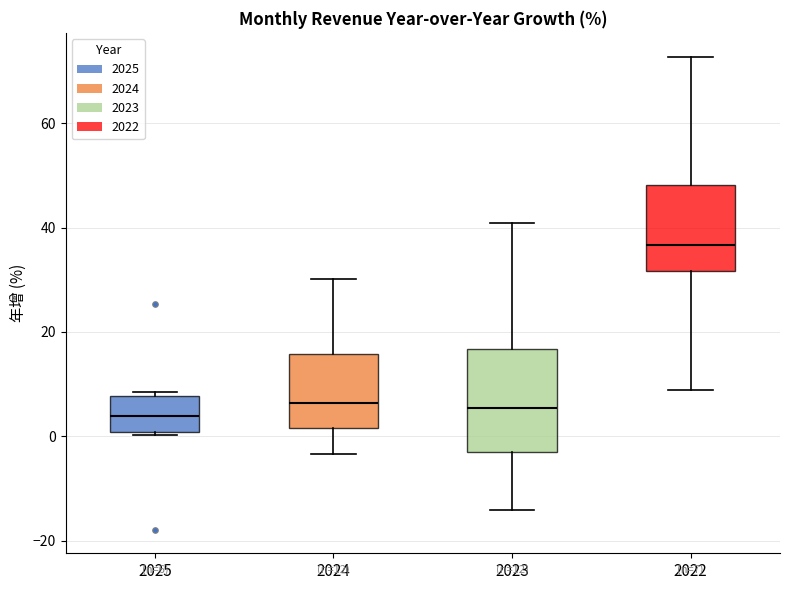

Which box is the tallest, from its lower edge to its upper edge?

2023